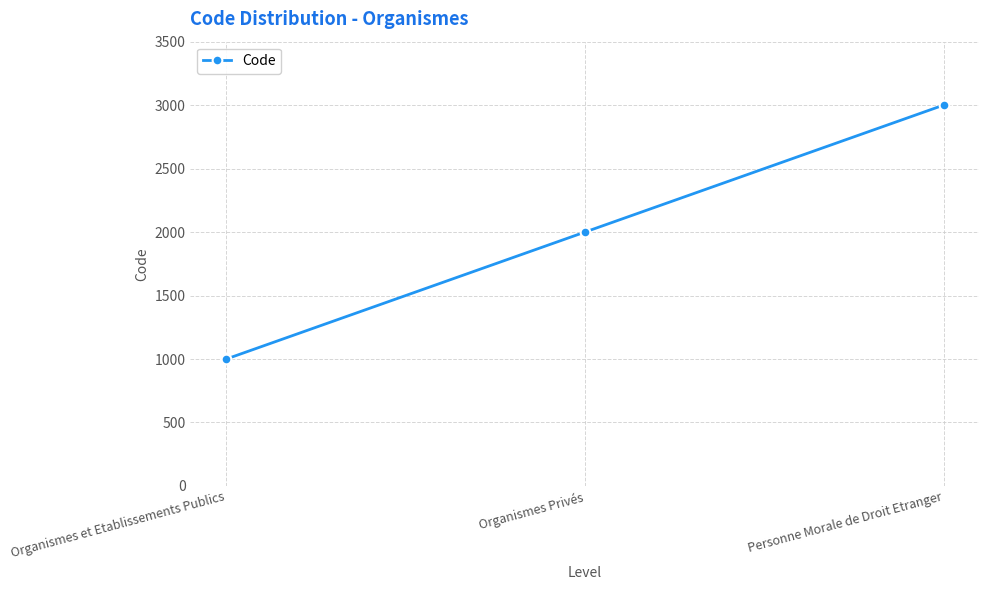

Rank the categories by value from highest to lowest.

Personne Morale de Droit Etranger, Organismes Privés, Organismes et Etablissements Publics